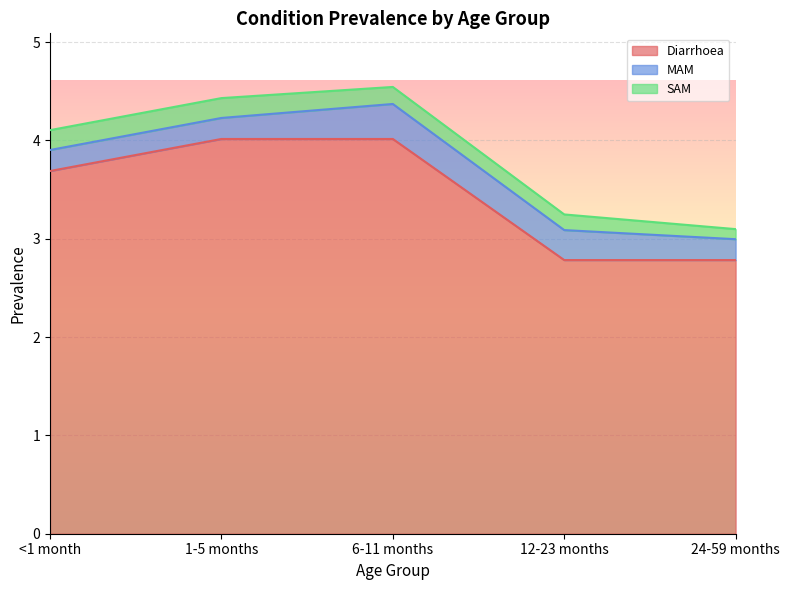

How many lines are shown in the chart?

3